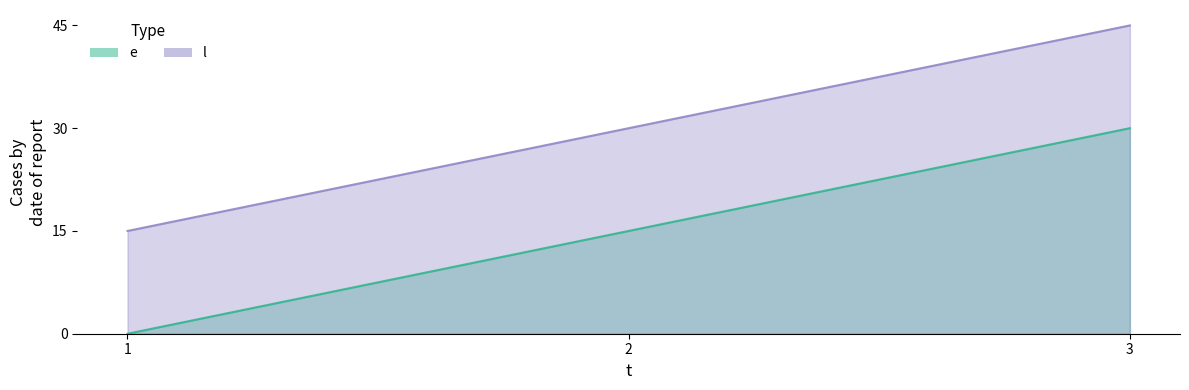

List the labels in order of e value, largest first.

3, 2, 1